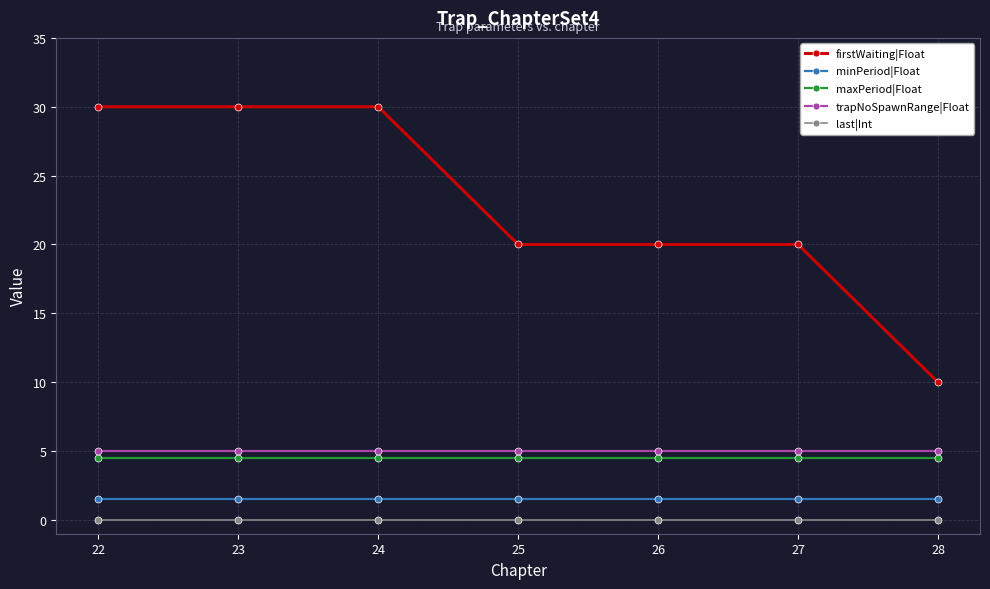

Is the value of last|Int at 25 greater than the value of minPeriod|Float at 26?

No